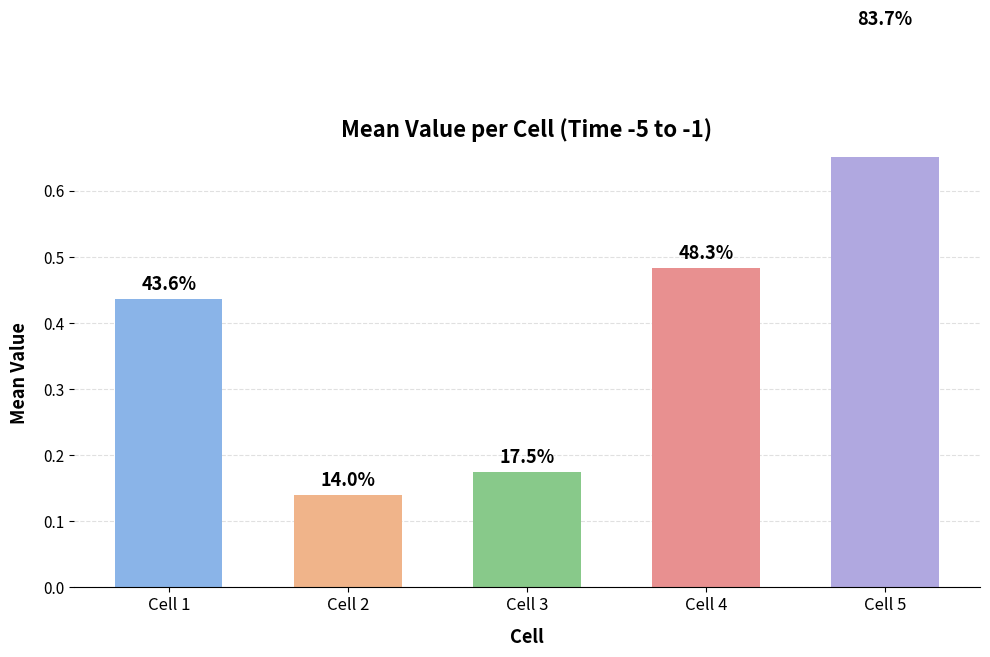

Is the value of Cell 1 at -5 greater than the value of Cell 5 at -1?

No